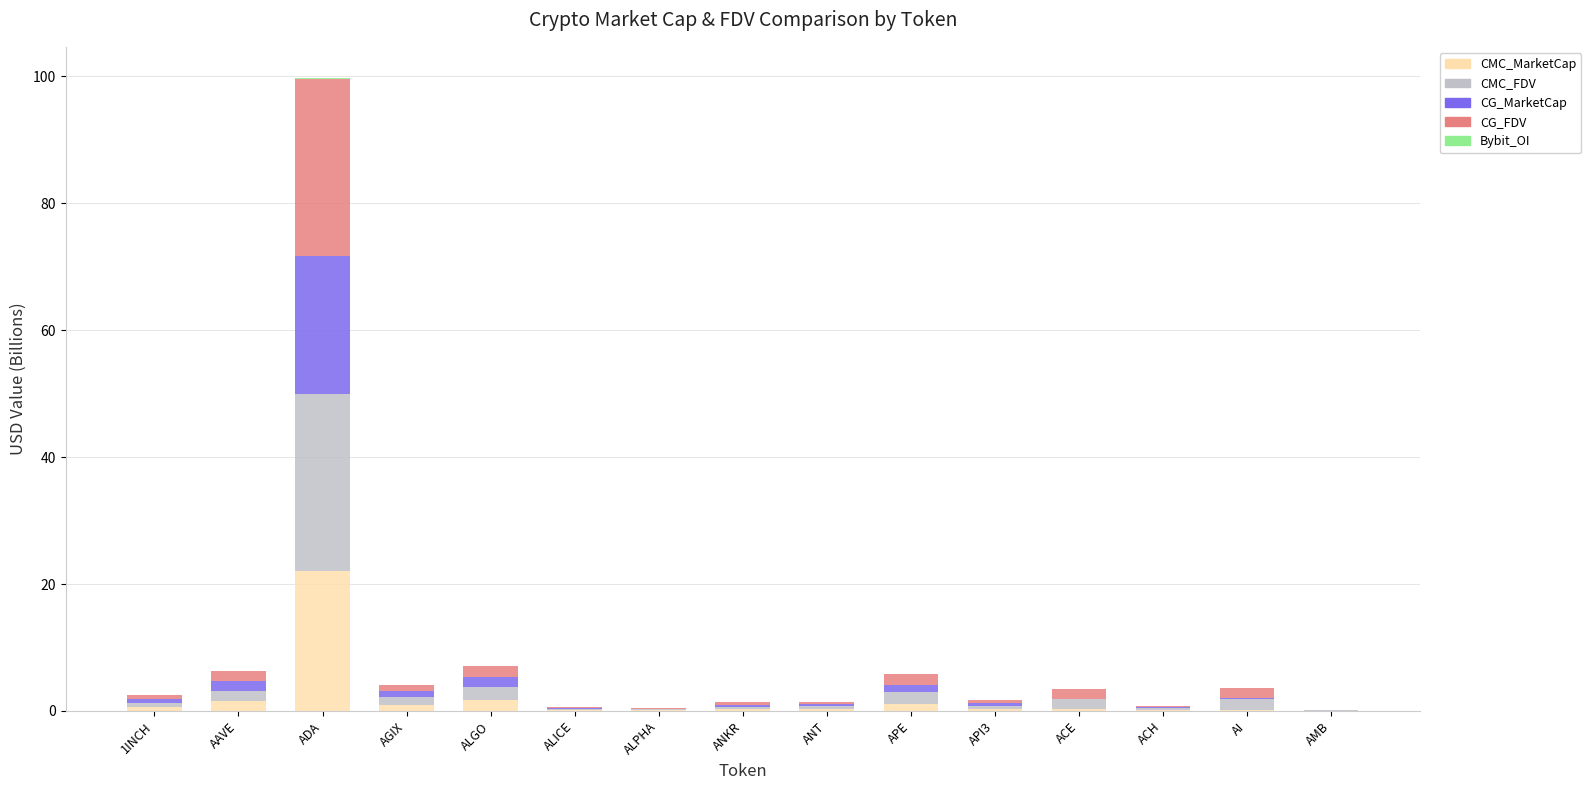

At which category is the sum across all series the highest?

ADA